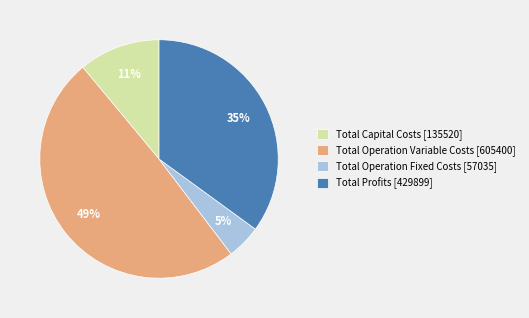

To the nearest percent, what is the combined percentage of Total Operation Variable Costs [605400] and Total Profits [429899]?

84%